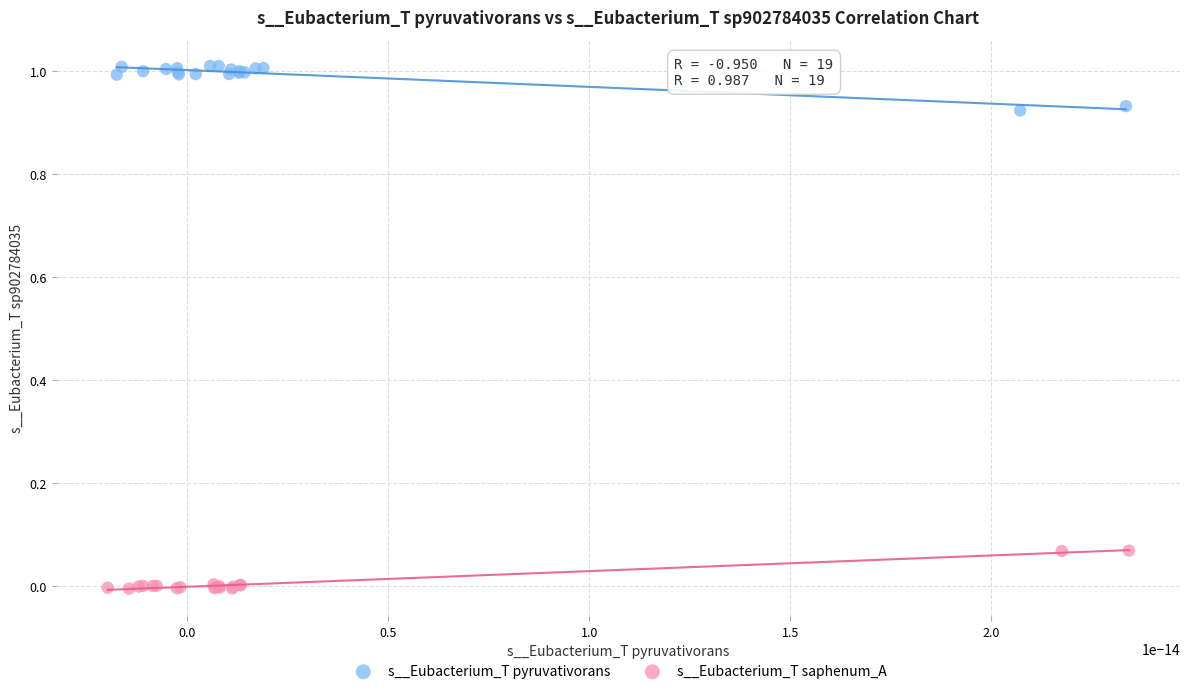

Which series reaches the maximum Y coordinate?

s__Eubacterium_T pyruvativorans